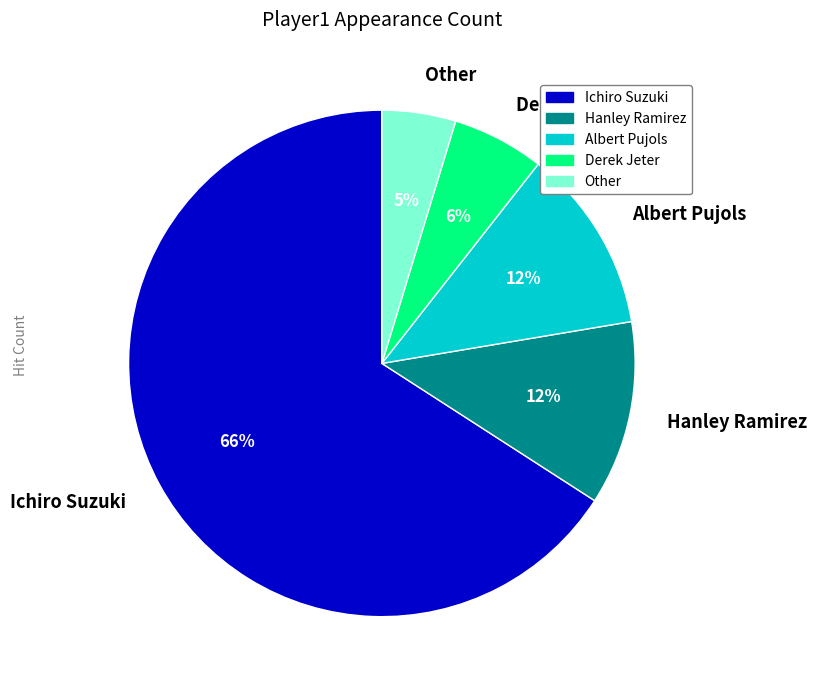

To the nearest percent, what is the average slice percentage?

20%